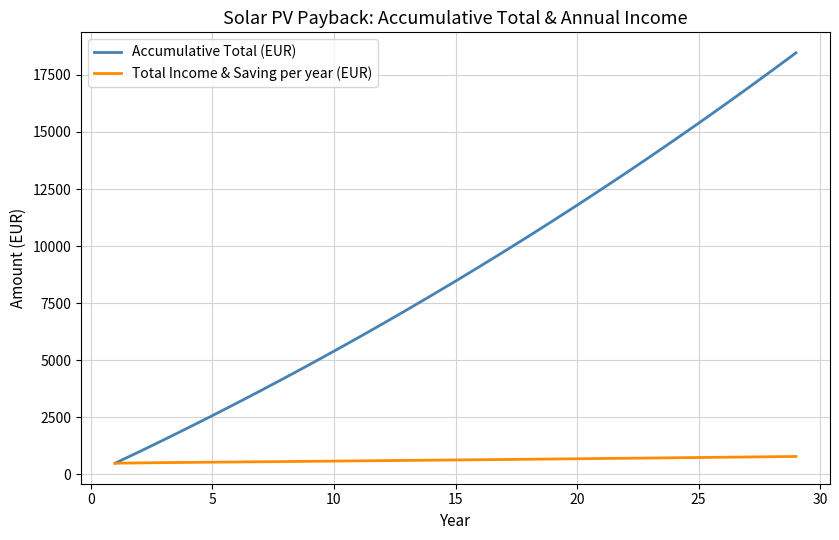

Rank the series by their maximum value, from lowest to highest.

Total Income & Saving per year (EUR), Accumulative Total (EUR)